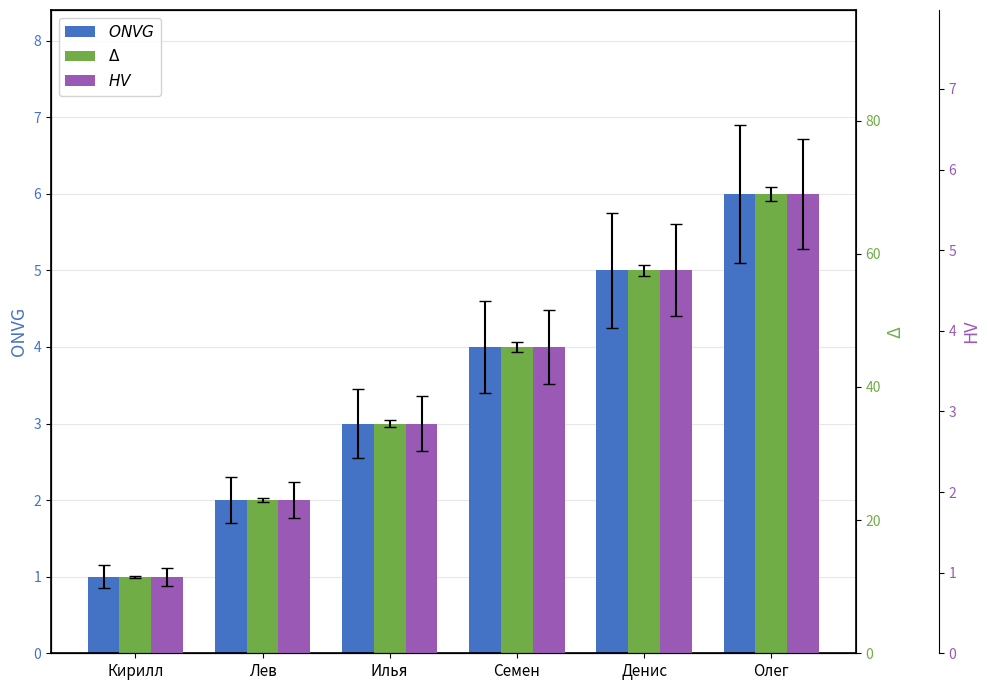

Which category has the highest value in the Δ series?

Олег